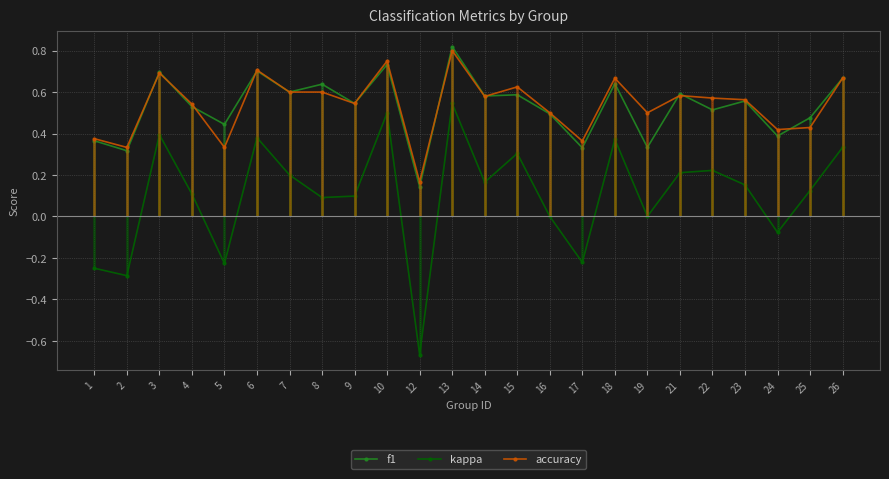

True or false: accuracy and kappa cross at least once.

False